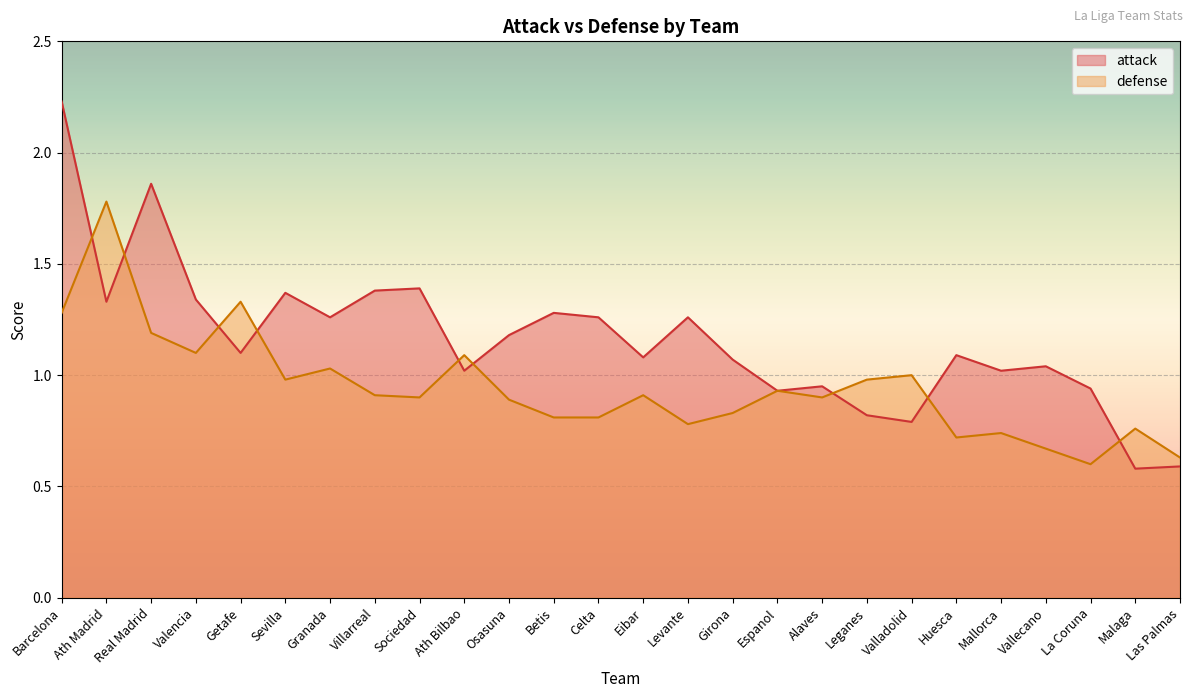

Is the value of attack at Sociedad greater than the value of defense at Ath Madrid?

No